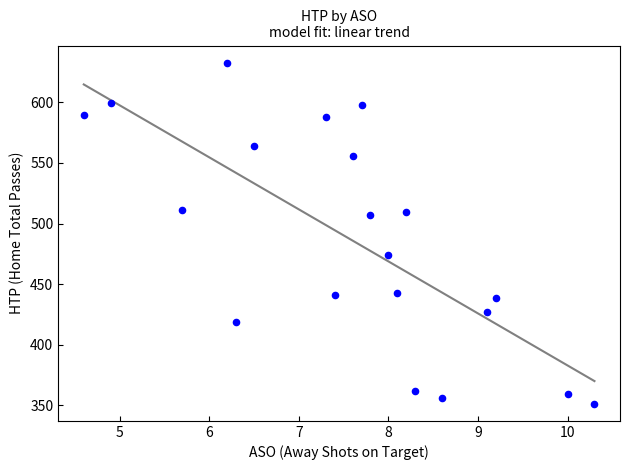

What is the range of Y values (max minus min)?

281.5